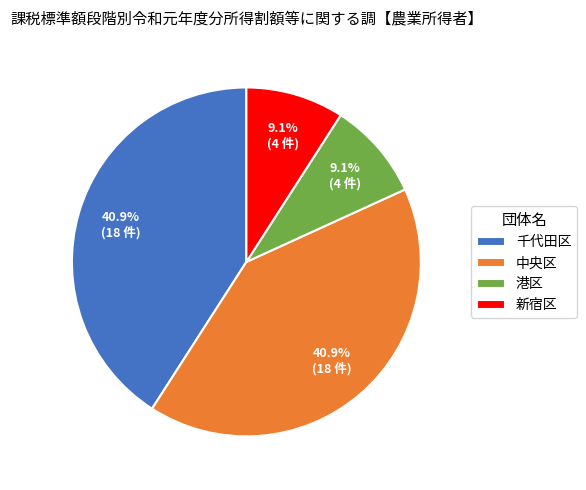

How many slices are in this pie chart?

4